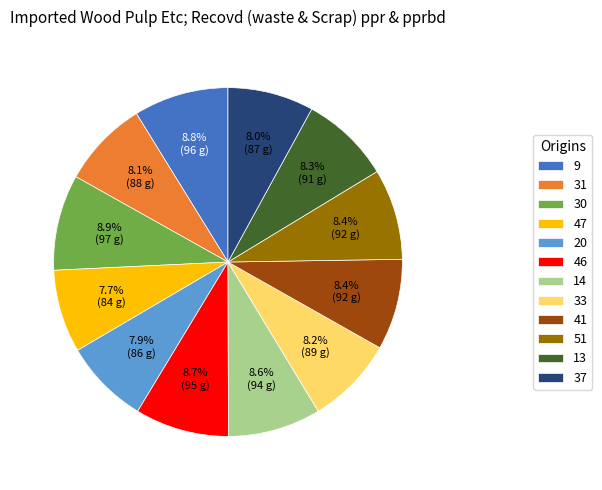

What percentage do 37 and 46 together represent?

16.7%